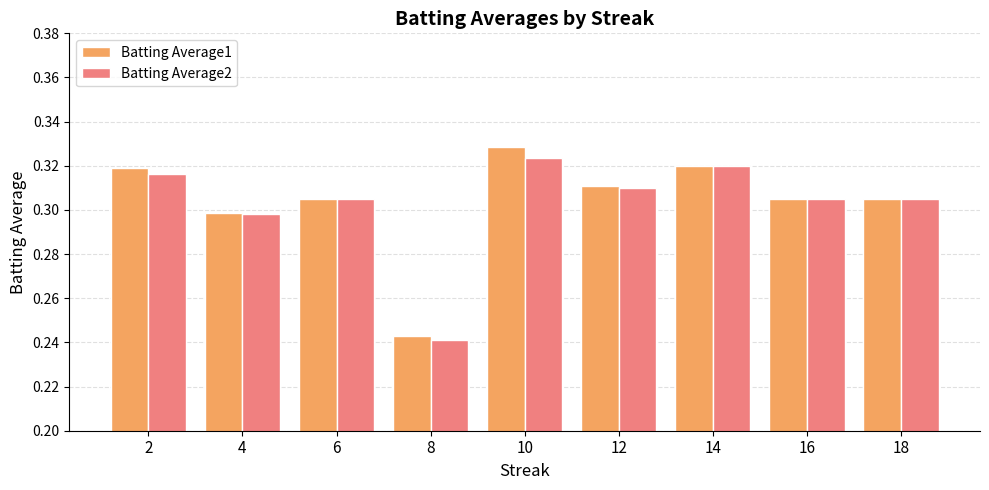

How many groups of bars are there?

9